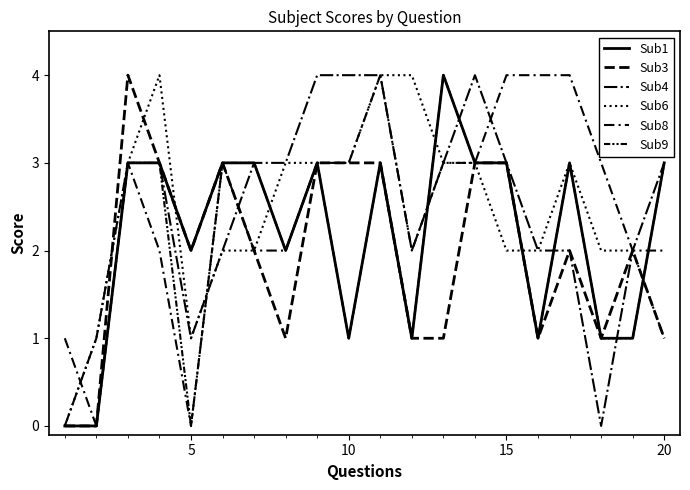

Does the chart have visible grid lines?

No